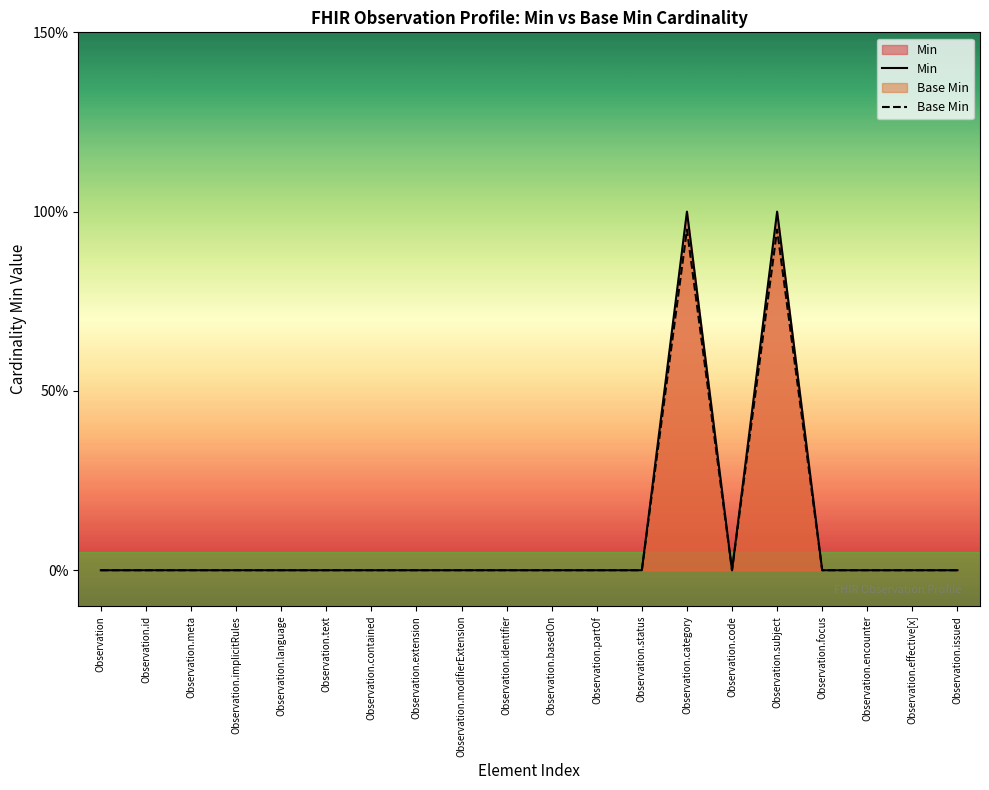

True or false: Base Min and Min intersect in this chart.

False